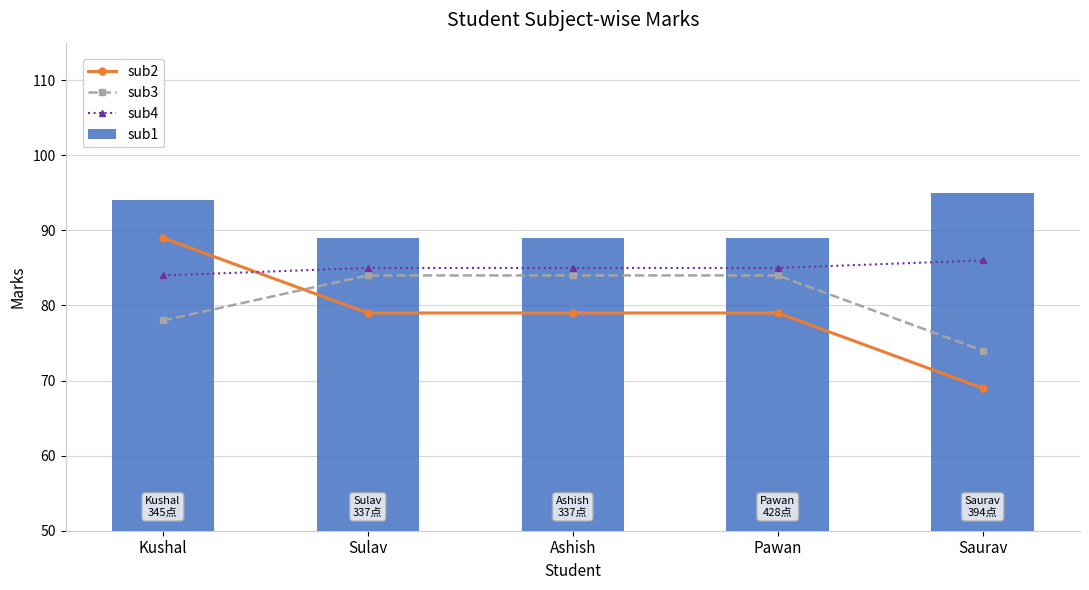

What position from the left is Saurav?

5